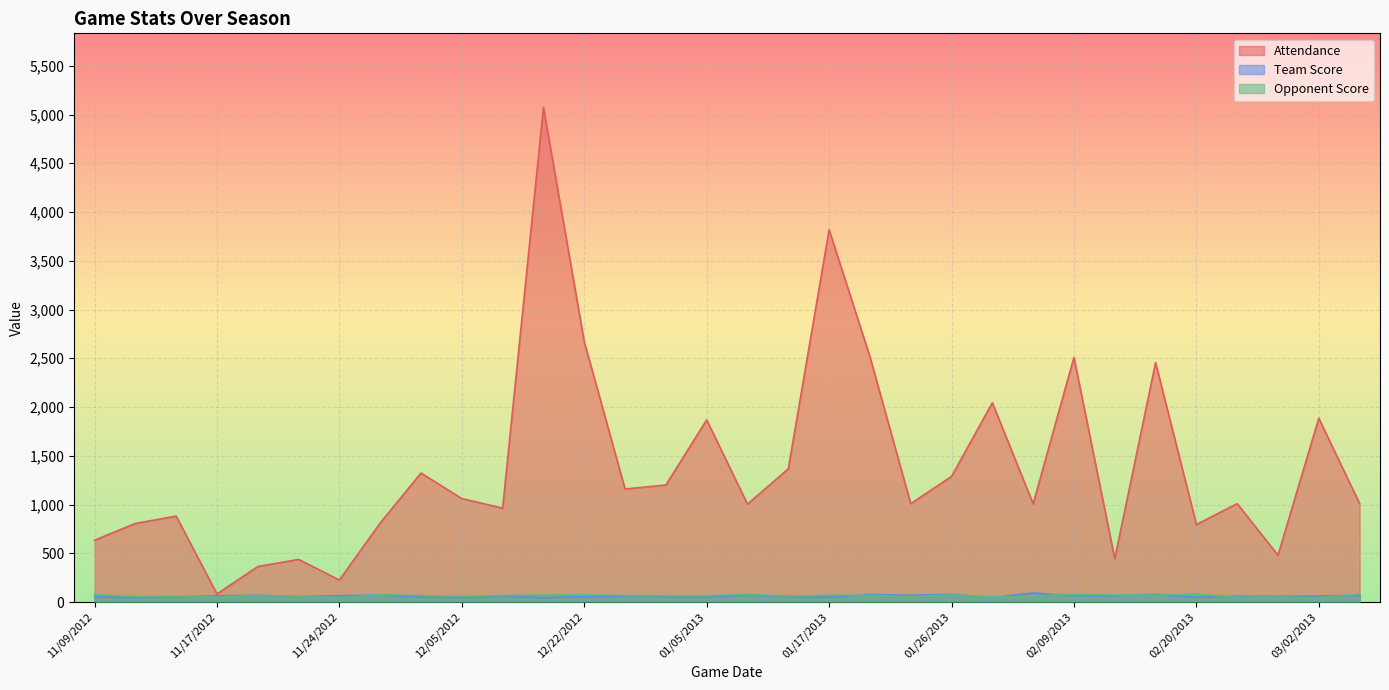

True or false: Team Score and Attendance cross at least once.

False